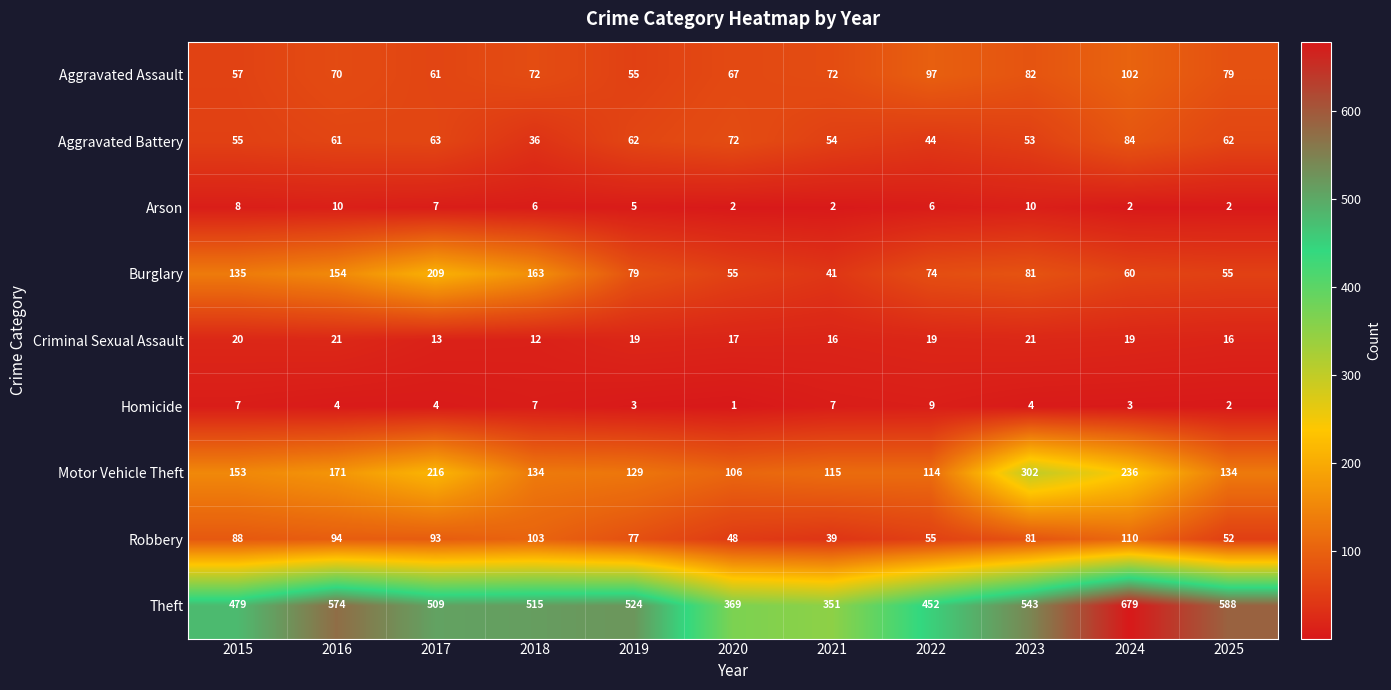

Rank the series by their maximum value, from lowest to highest.

Homicide, Arson, Criminal Sexual Assault, Aggravated Battery, Aggravated Assault, Robbery, Burglary, Motor Vehicle Theft, Theft